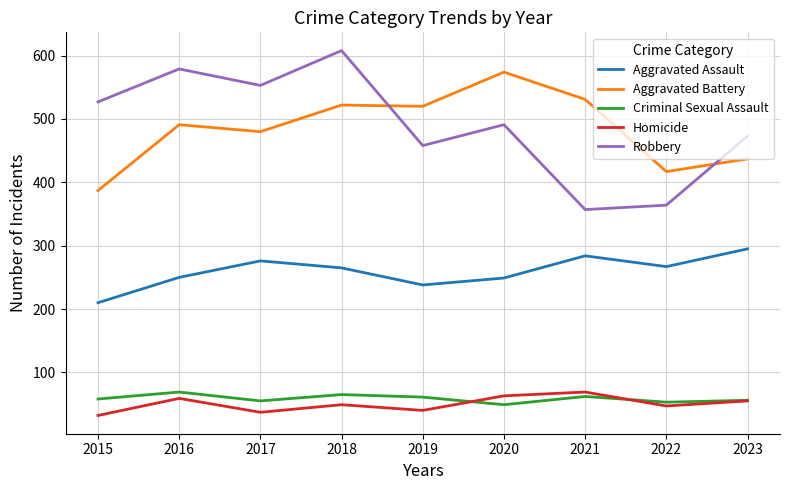

What is the highest value of the Aggravated Battery series?

574